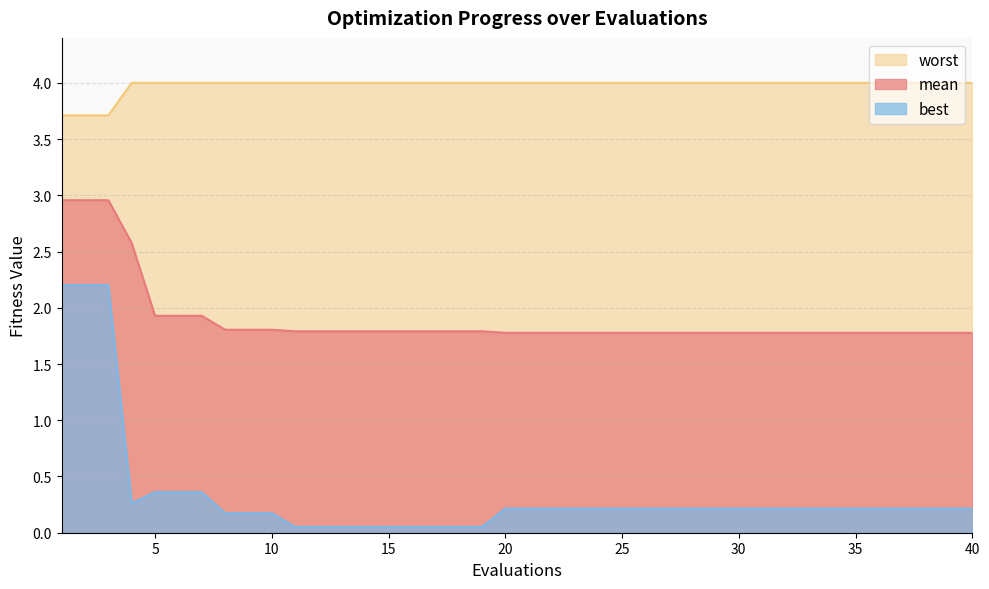

Rank the series by their average value, from lowest to highest.

best, mean, worst